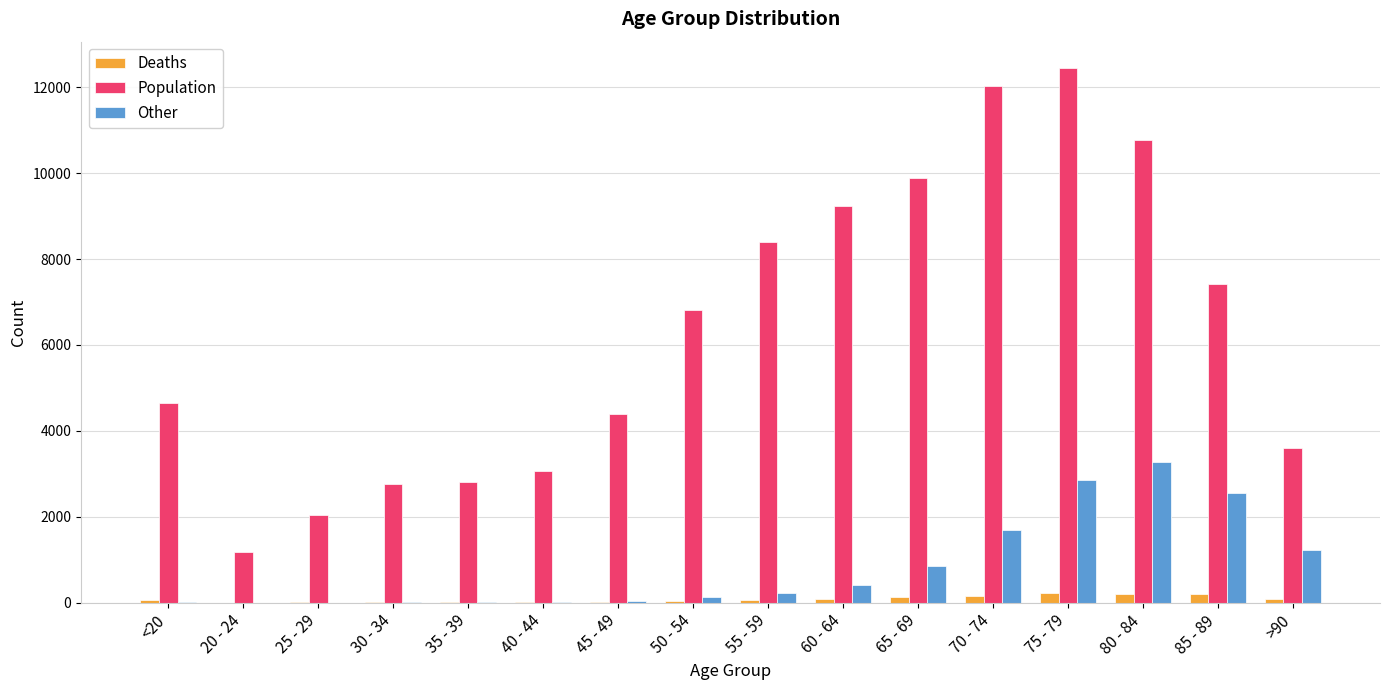

What is the sum of all Deaths values?

1383